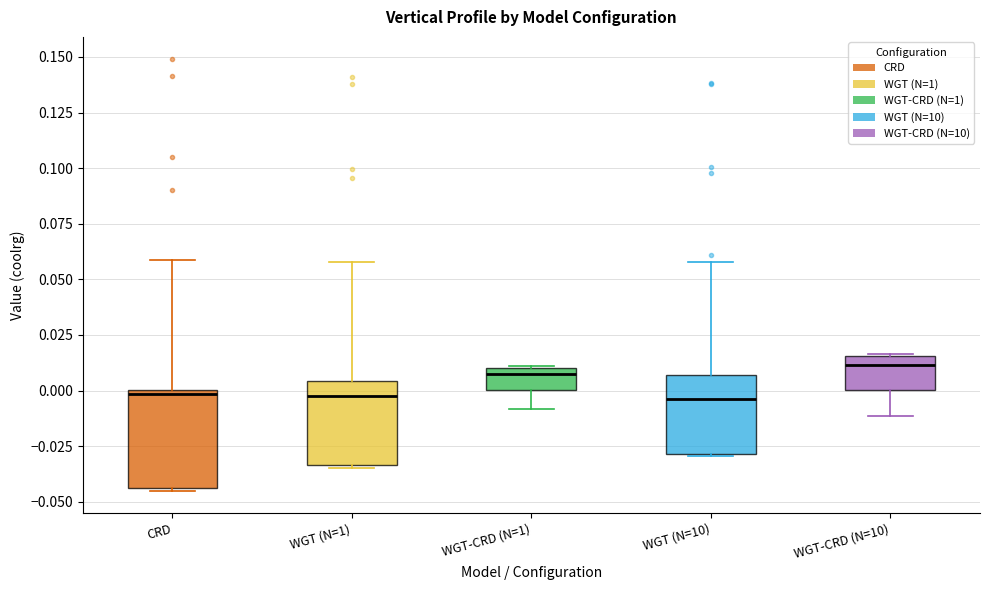

Comparing the boxes themselves (not the whiskers), which one is the tallest?

CRD